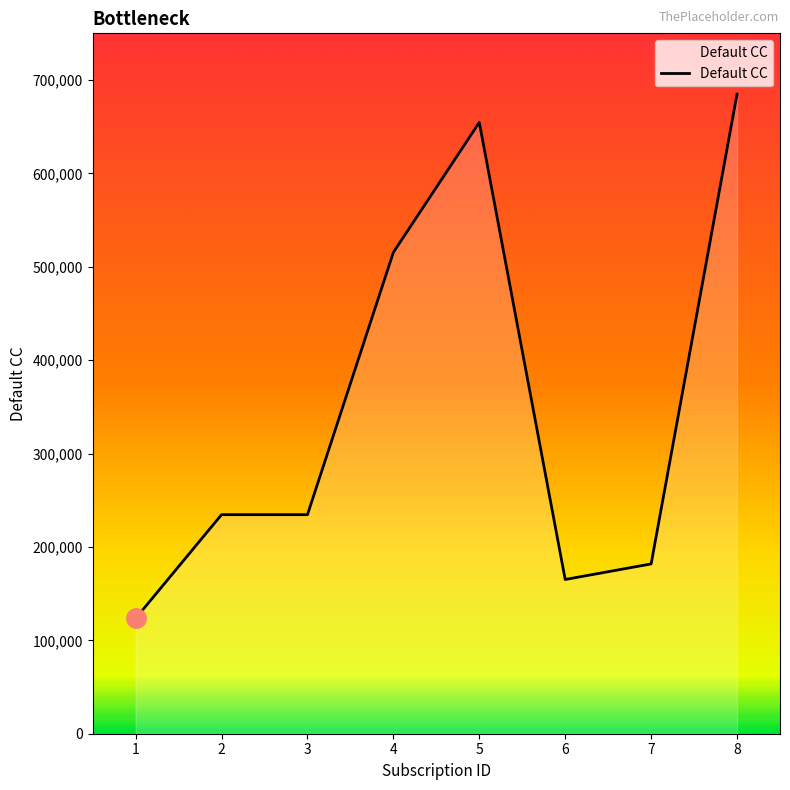

True or false: the data has more than 2 interior local peaks.

False